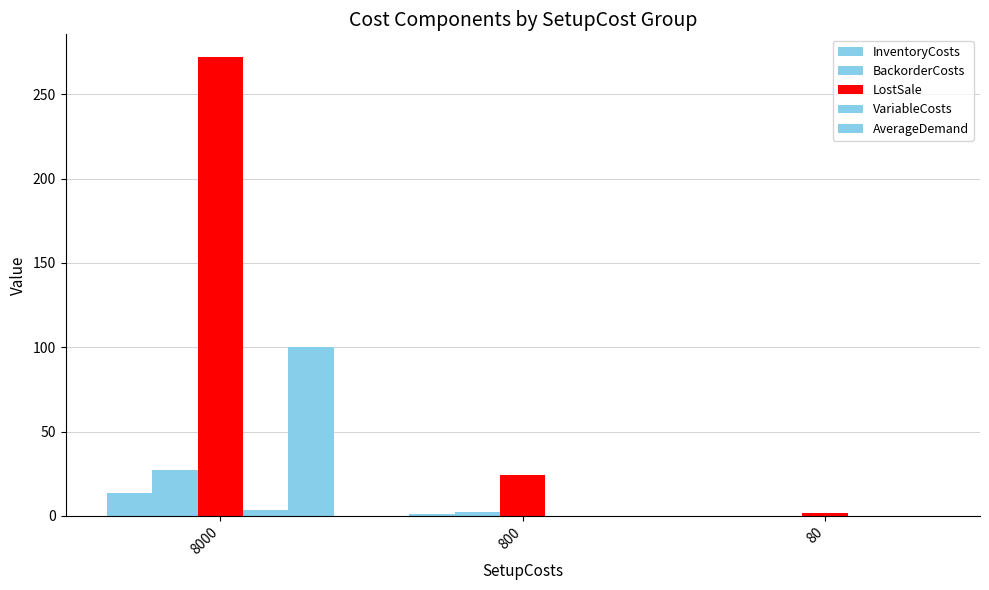

How many groups of bars are there?

3